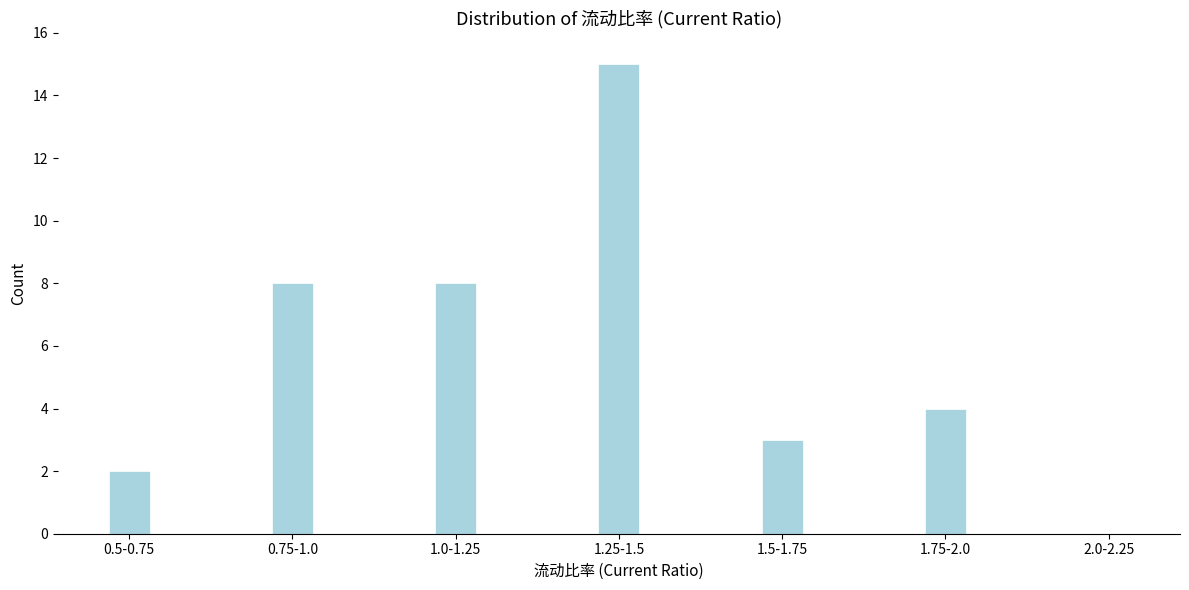

Reading left to right, what are all the values shown in this chart?

0.5-0.75=2	0.75-1.0=8	1.0-1.25=8	1.25-1.5=15	1.5-1.75=3	1.75-2.0=4	2.0-2.25=0